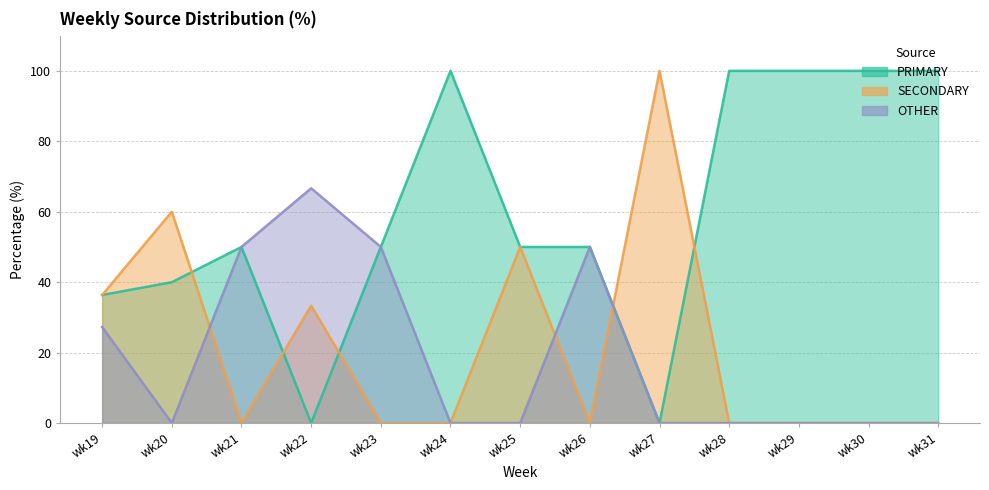

The OTHER series shows 0.0 at wk28. True or false?

True